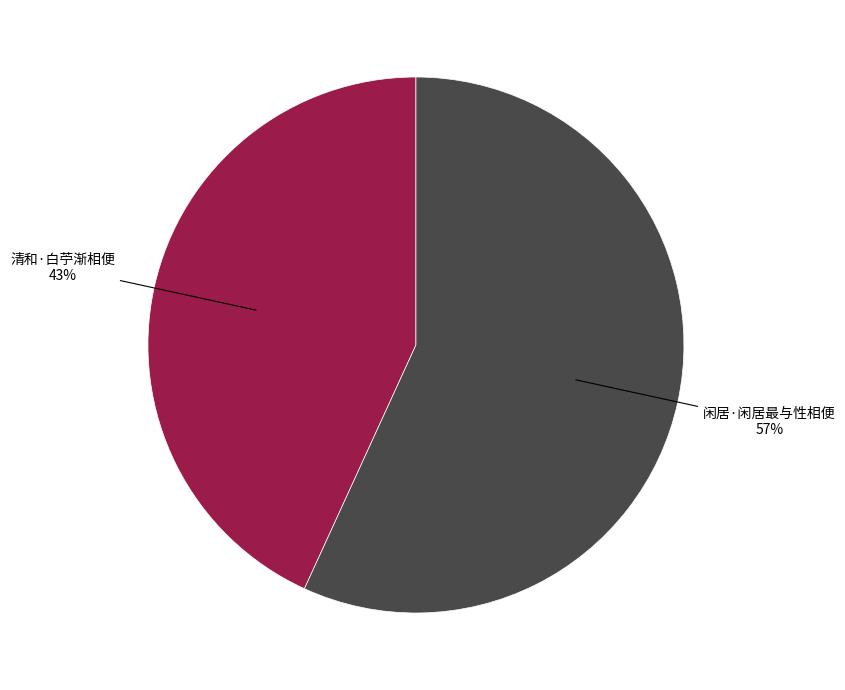

Does any single category account for the majority?

Yes